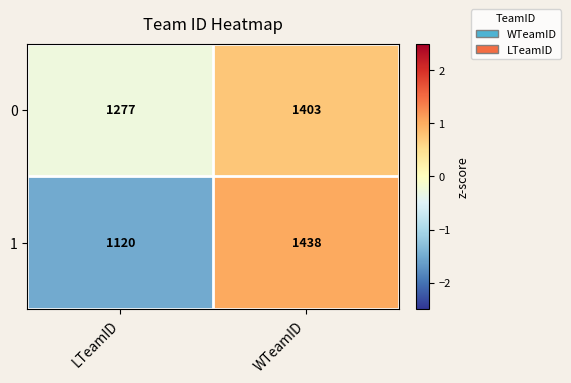

How many data points in 1 are less than 1438?

1